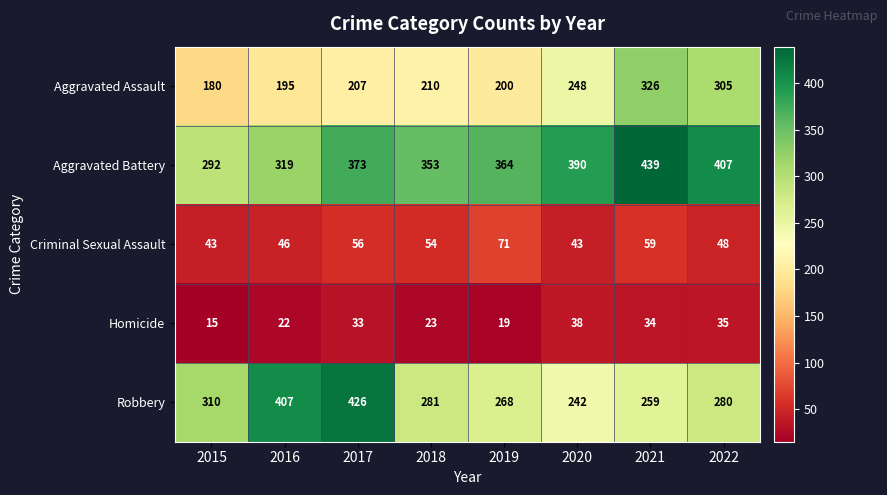

What is the total value across all series at 2019?

922